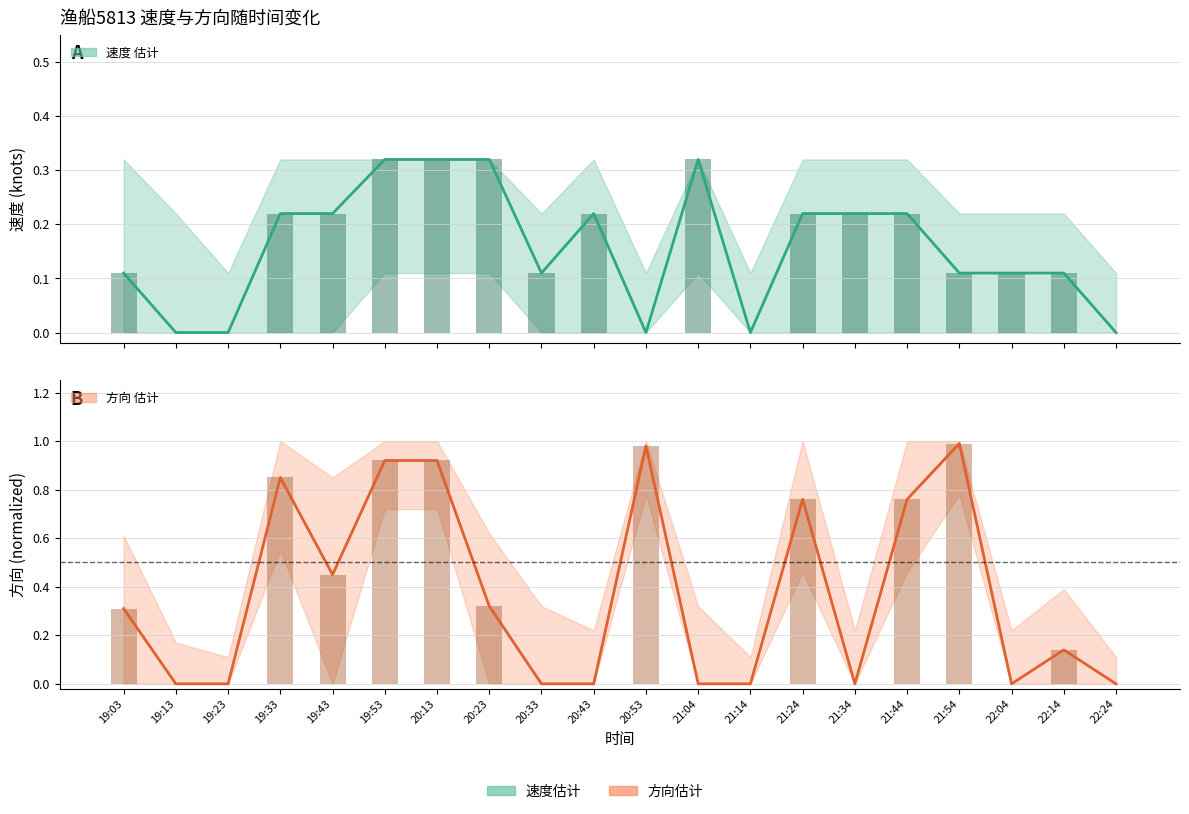

Reading left to right, transcribe all the data shown in this chart.

速度: 0.1	0.0	0.0	0.2	0.2	0.3	0.3	0.3	0.1	0.2	0.0	0.3	0.0	0.2	0.2	0.2	0.1	0.1	0.1	0.0
速度 (bar): 0.1	0.0	0.0	0.2	0.2	0.3	0.3	0.3	0.1	0.2	0.0	0.3	0.0	0.2	0.2	0.2	0.1	0.1	0.1	0.0
方向: 0.3	0.0	0.0	0.8	0.5	0.9	0.9	0.3	0.0	0.0	1.0	0.0	0.0	0.8	0.0	0.8	1.0	0.0	0.1	0.0
方向 (bar): 0.3	0.0	0.0	0.8	0.5	0.9	0.9	0.3	0.0	0.0	1.0	0.0	0.0	0.8	0.0	0.8	1.0	0.0	0.1	0.0